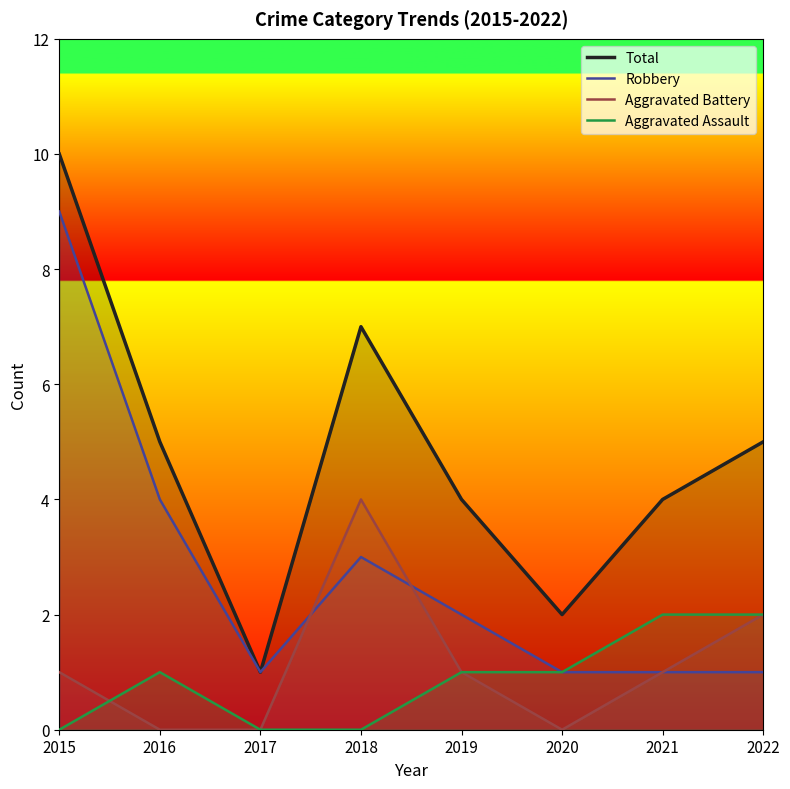

Read the Aggravated Assault value at 2020.

1